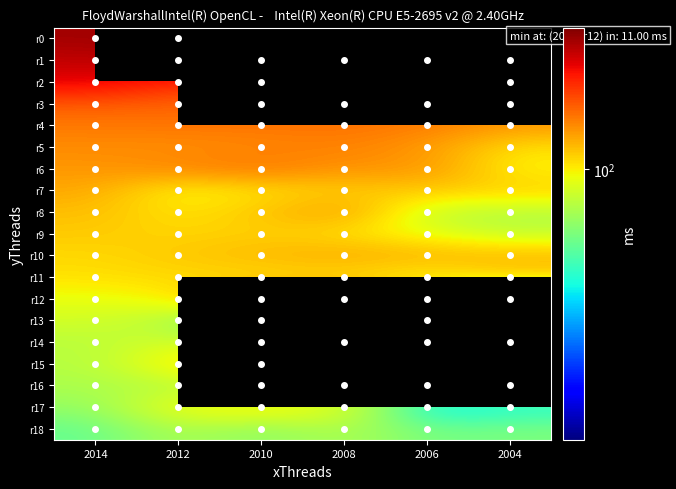

Is it true that r16 equals 67.0 at 2006?

True